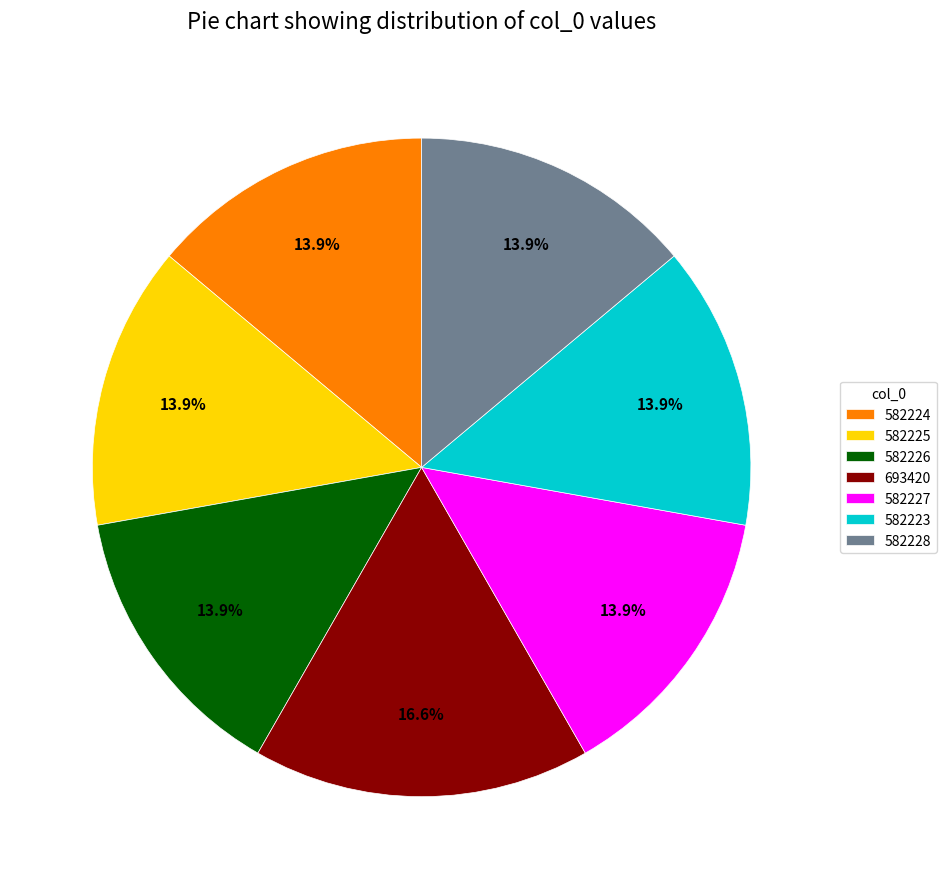

The 582225 slice represents 25% of the pie. True or false?

False